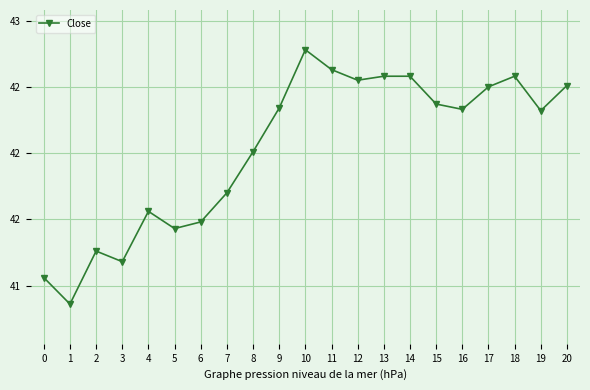

What is the sum of the values at 0 and 17?

83.6